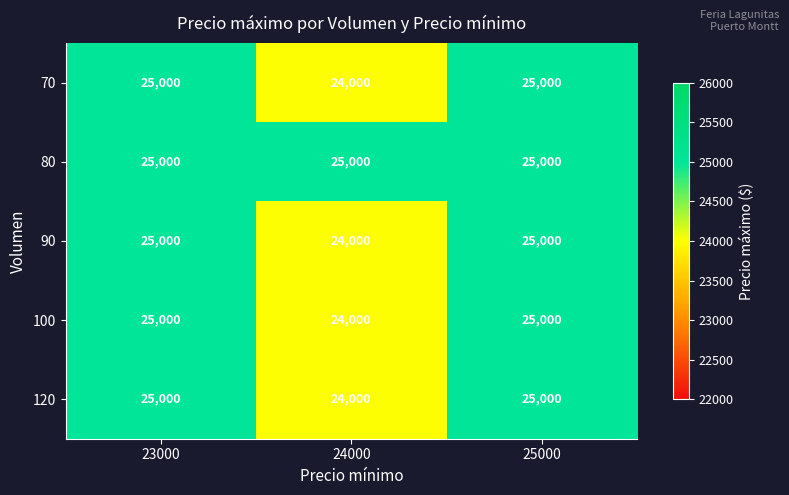

At how many categories does at least one series exceed 24897?

3